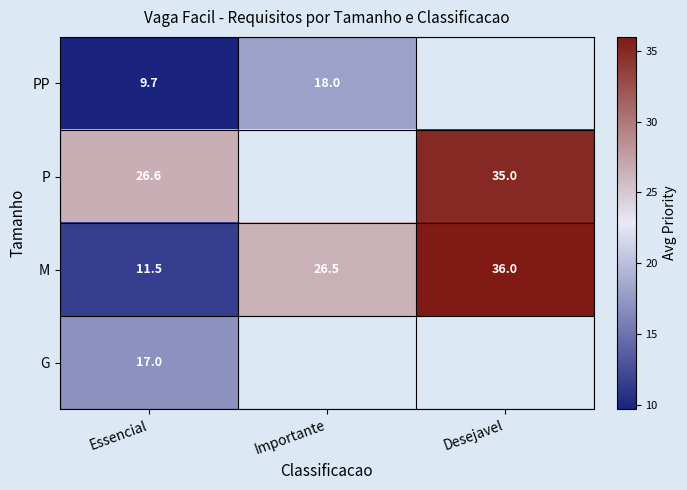

At Essencial, list the series in order from largest to smallest.

P, G, M, PP